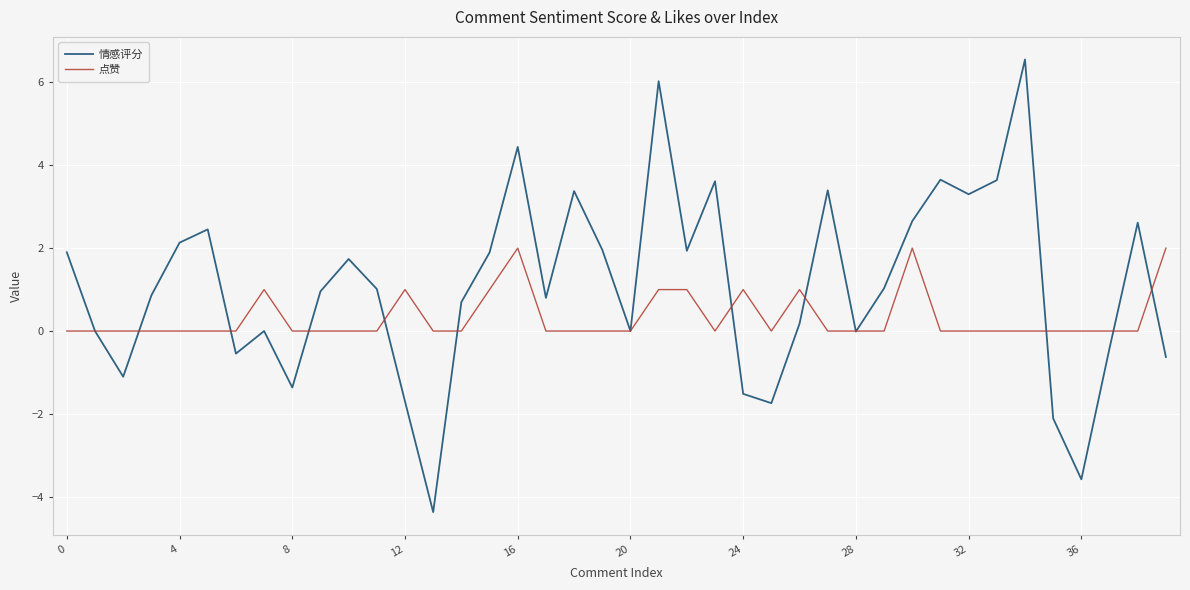

What is the average value of the 情感评分 series?

1.1